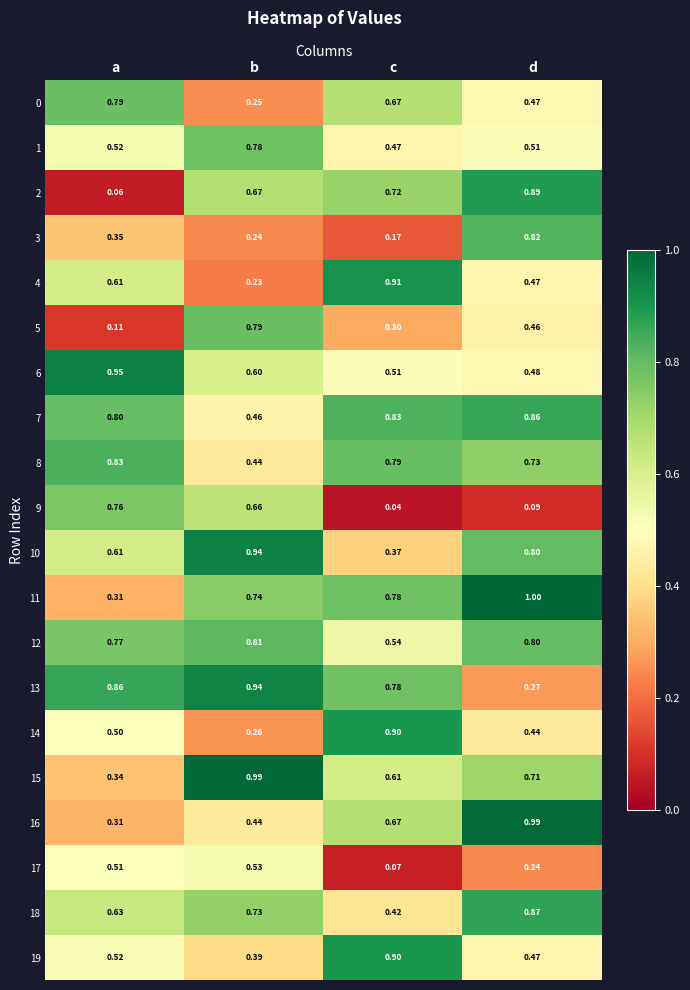

Which category has the lowest value across all series?

c